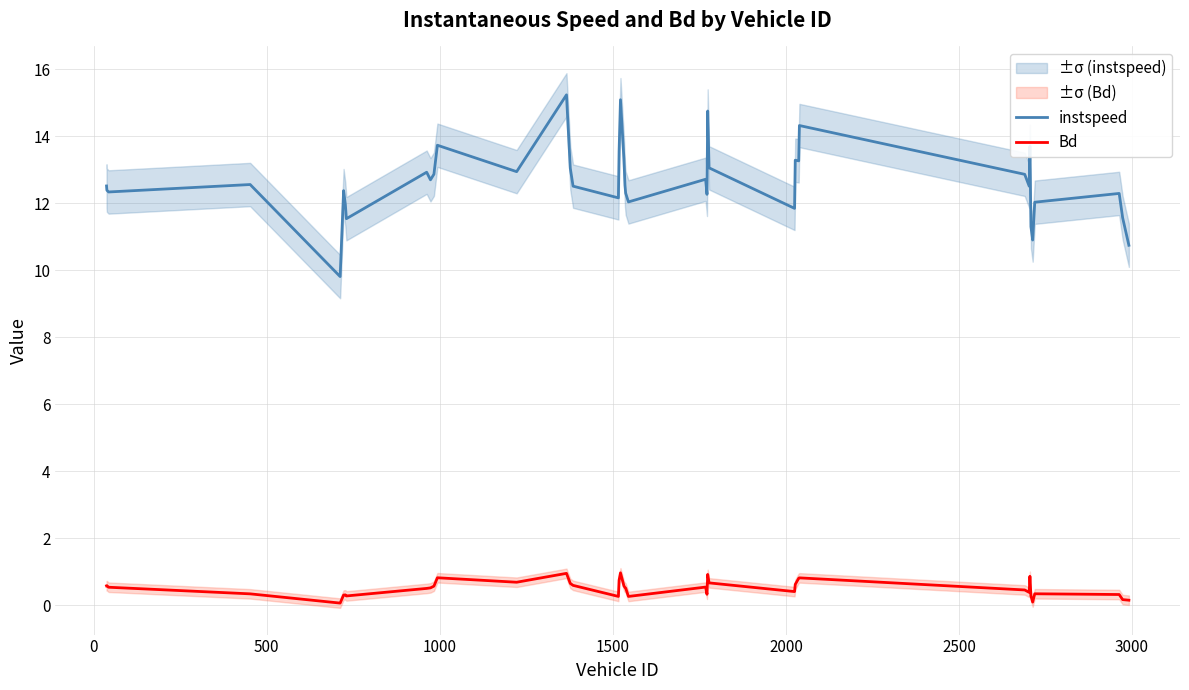

Which series has the largest total across all categories?

instspeed